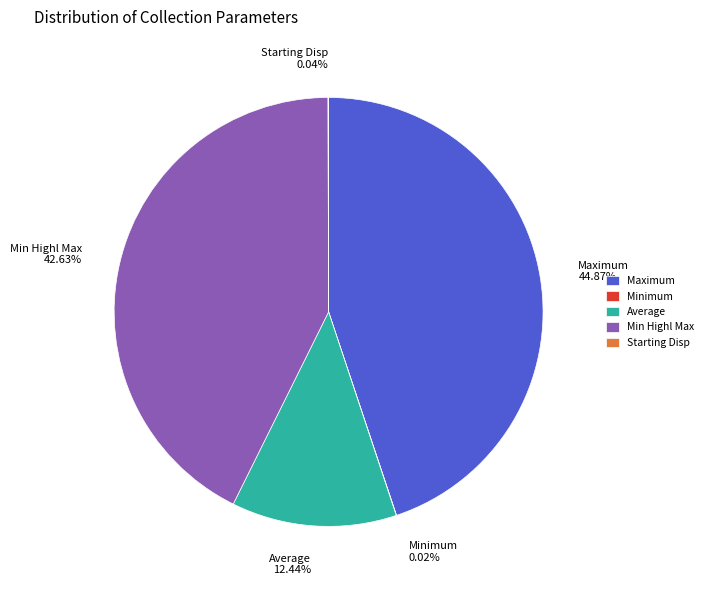

Is the sum of Min Highl Max 42.63% and Average 12.44% greater than half?

Yes